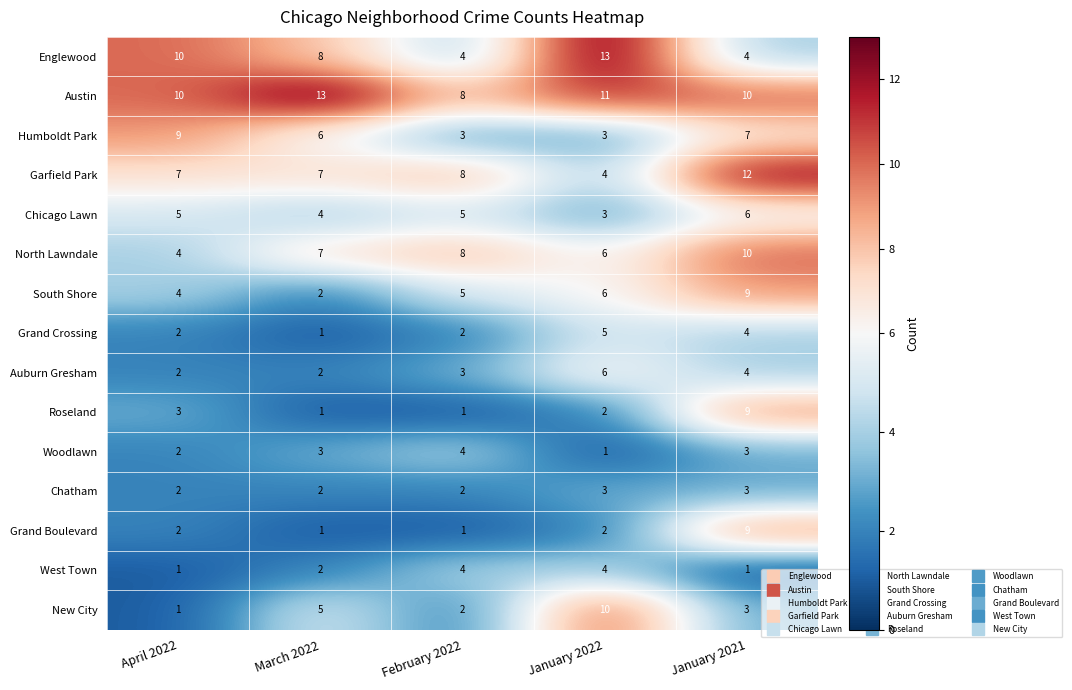

What is the difference between the maximum and minimum values in the South Shore series?

7